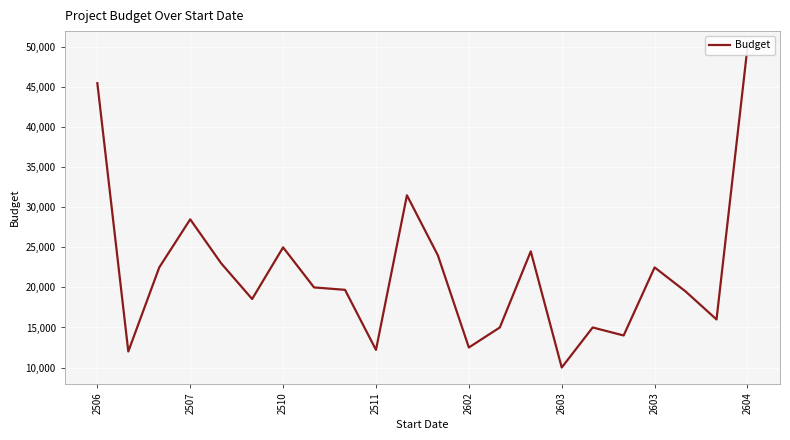

How many distinct data groups are displayed?

1